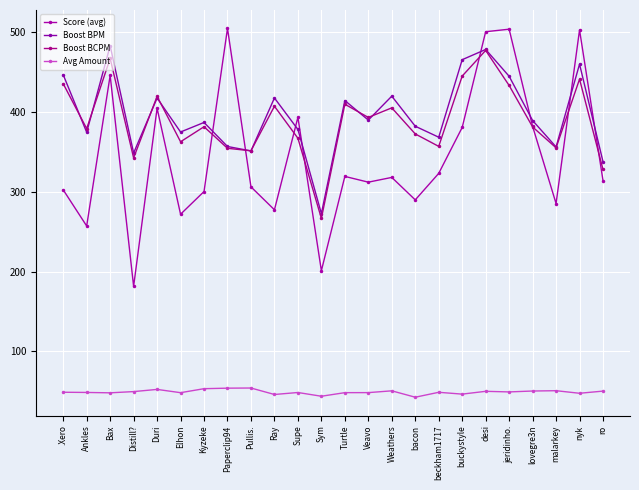

Is it true that Score (avg) equals 686.0 at jeridinho.?

False